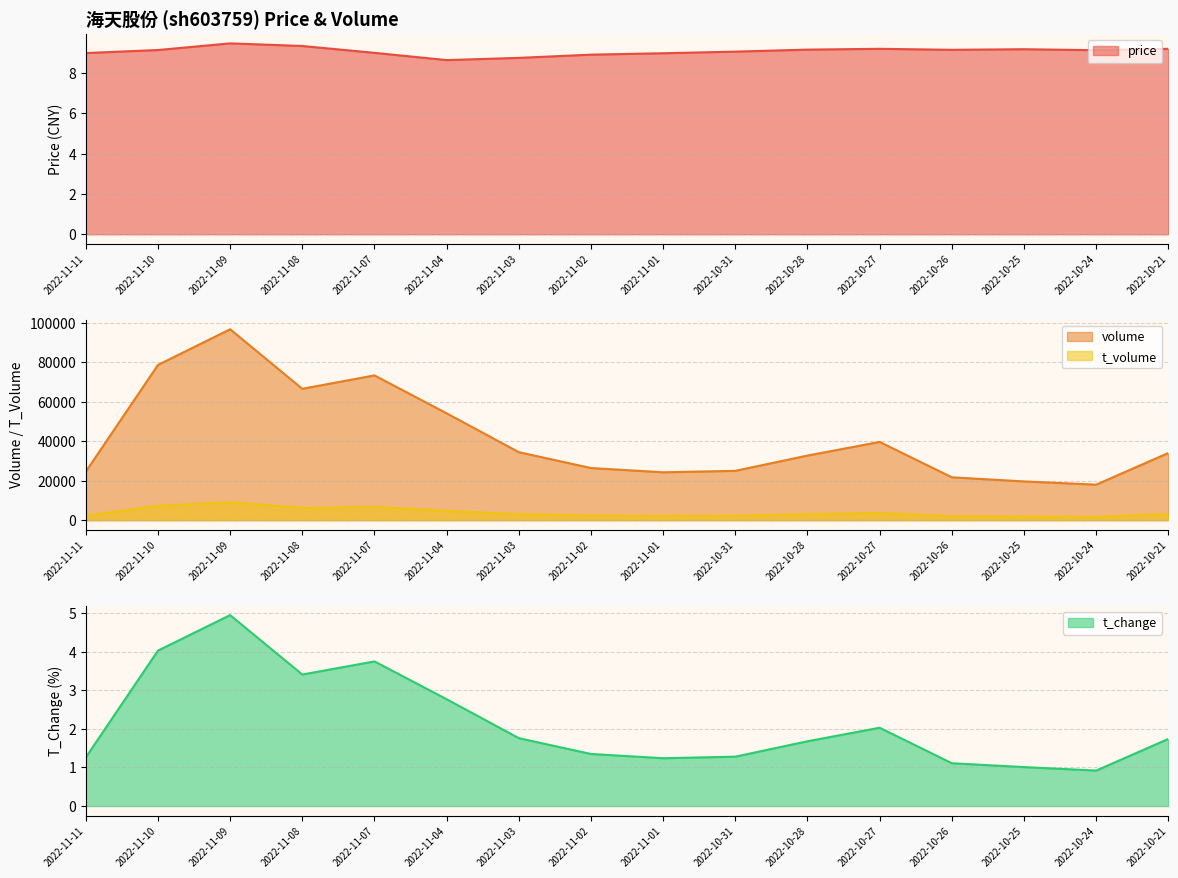

At which label is price closest to 9?

2022-11-11